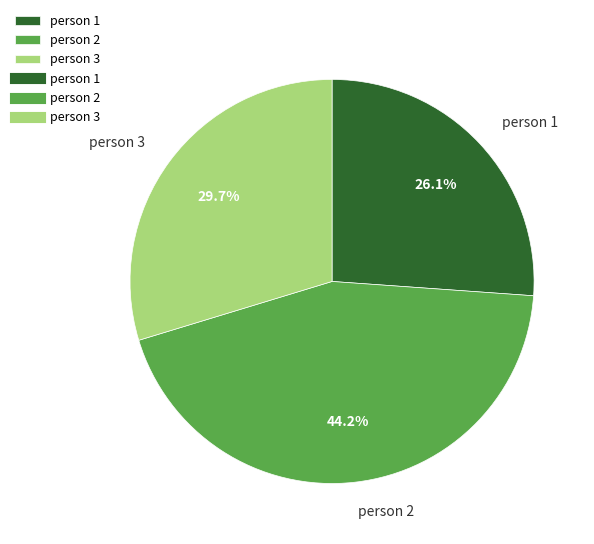

Approximately how many times larger is the value at person 3 compared to person 2?

0.7